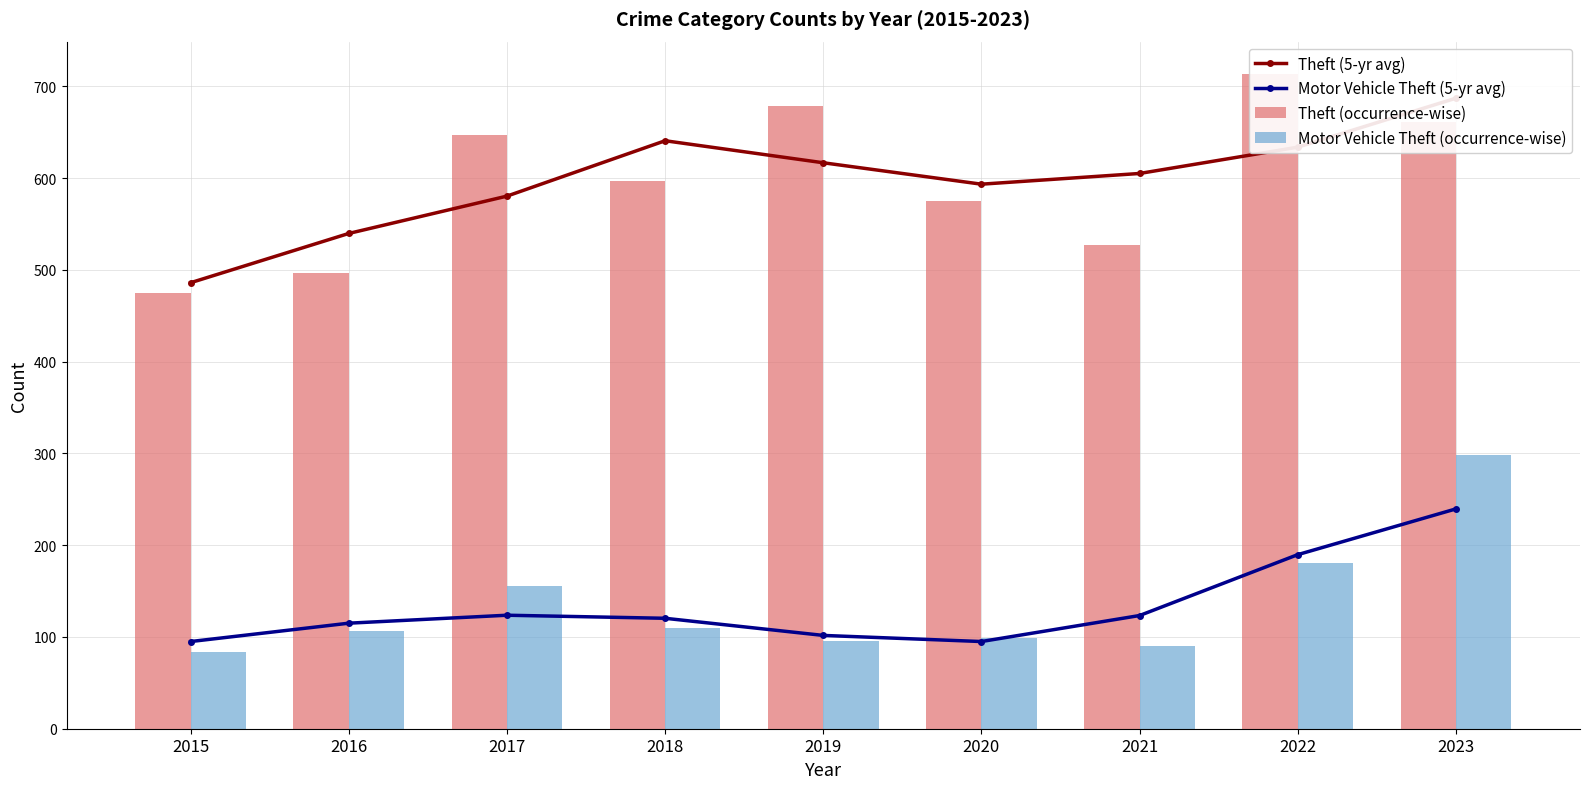

The Theft (occurrence-wise) series shows 647.0 at 2017. True or false?

True